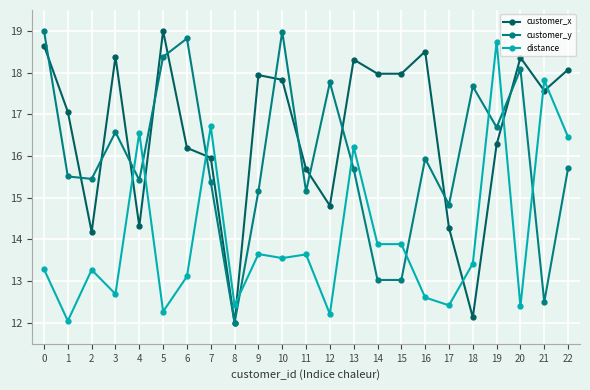

The value of customer_x at 18 is 19.4. True or false?

False